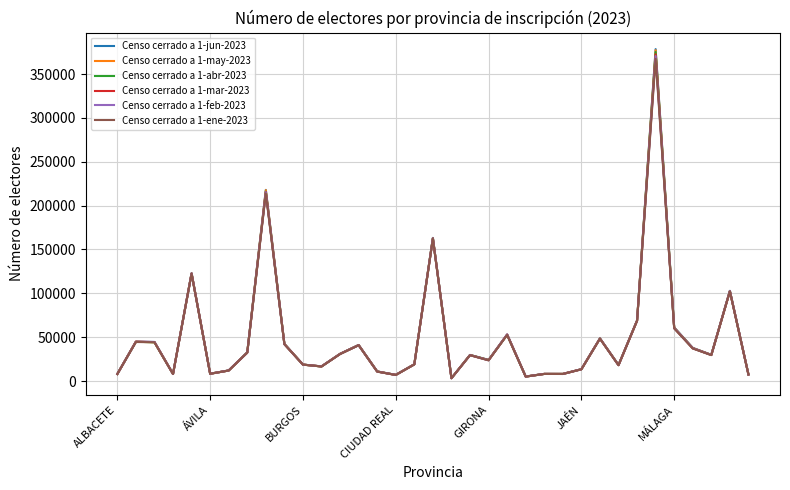

In Censo cerrado a 1-mar-2023, how many points are lower than both neighbors (excluding endpoints)?

10